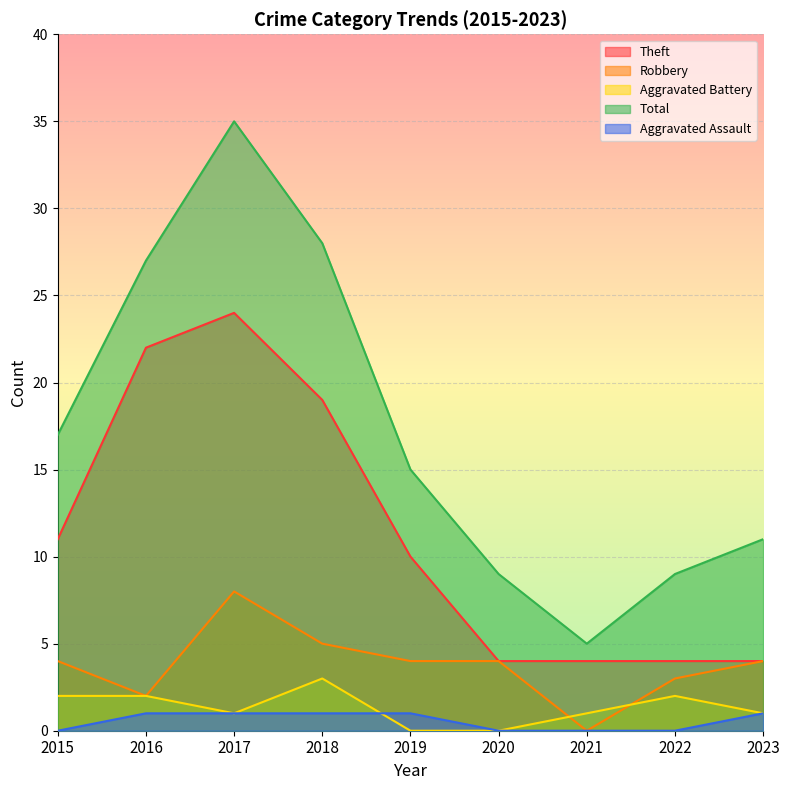

True or false: Robbery and Aggravated Battery intersect in this chart.

True